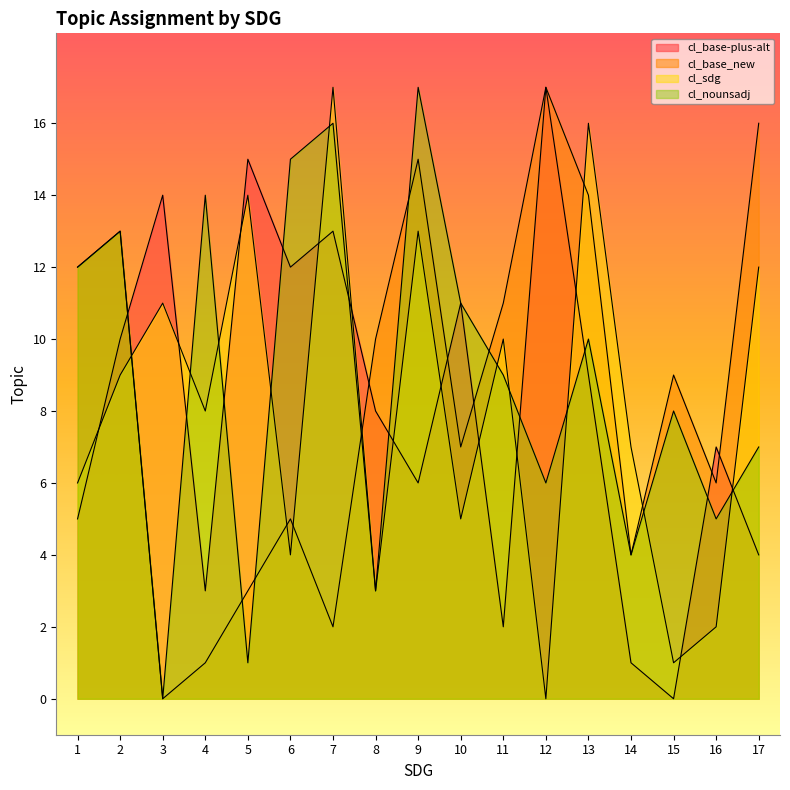

List the labels in order of cl_nounsadj value, smallest first.

3, 5, 8, 14, 16, 12, 17, 15, 11, 13, 10, 1, 2, 4, 6, 7, 9